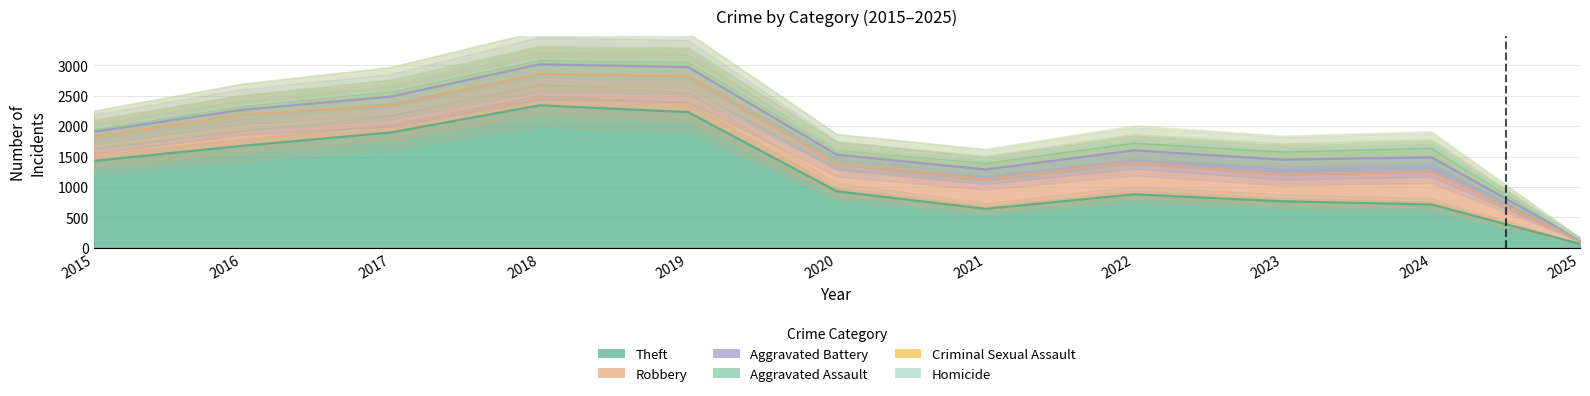

What is the total value across all series at 2022?

1754